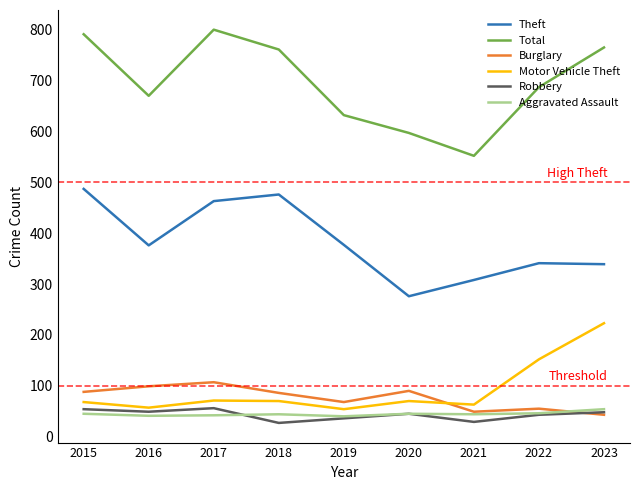

What is the sum of all Theft values?

3443